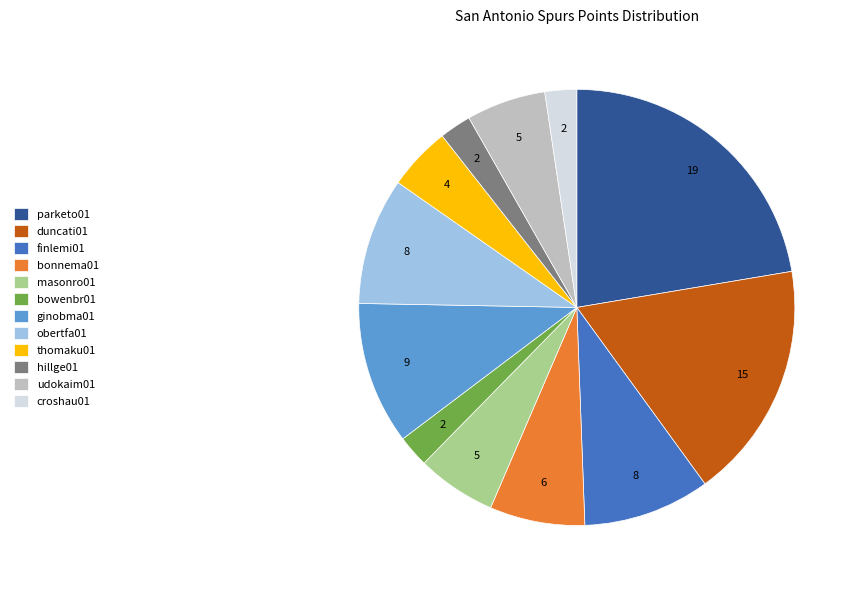

Which slice is the largest?

parketo01